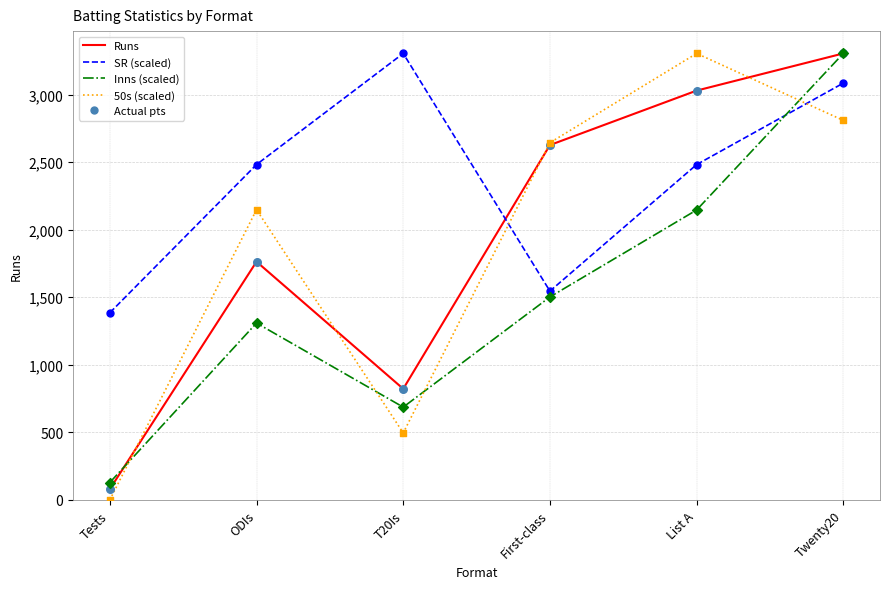

Which series has the largest total across all categories?

SR (scaled)